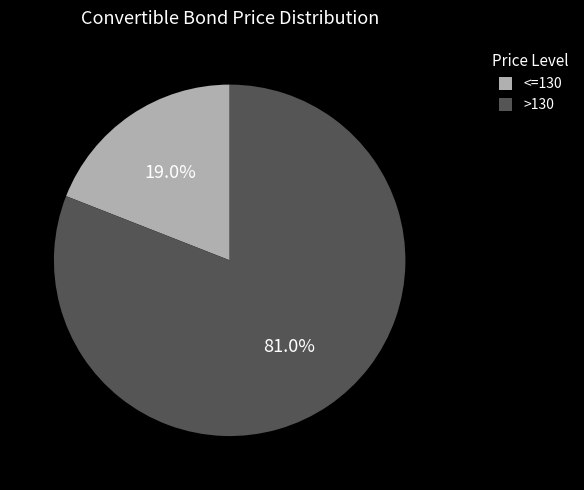

To the nearest percent, what percentage of the pie is <=130?

19%